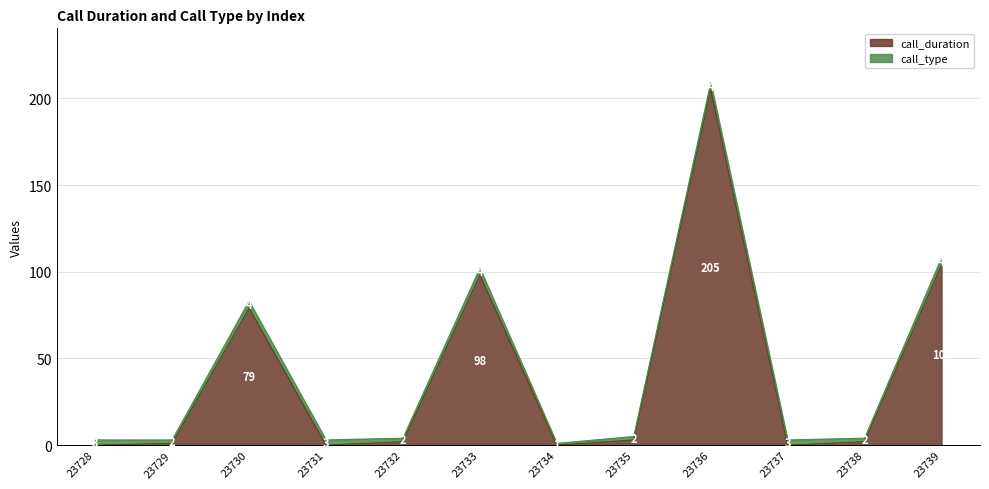

How many lines are shown in the chart?

2